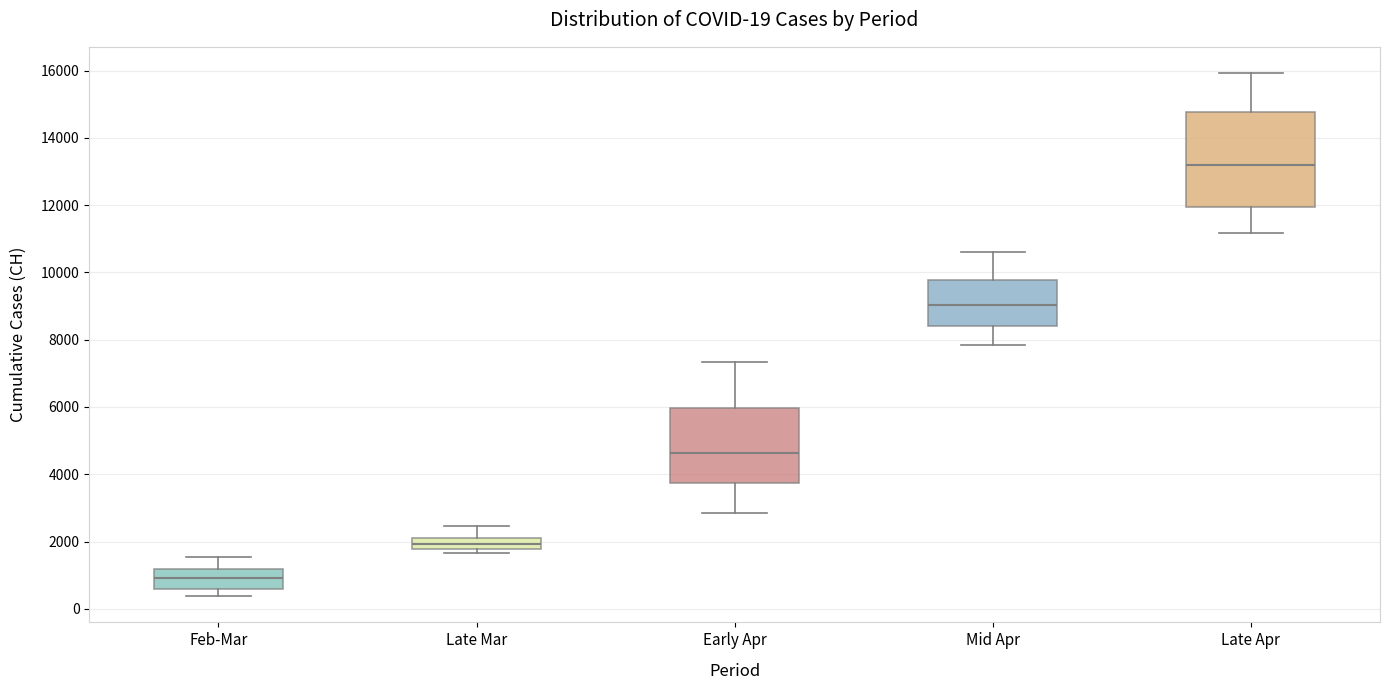

Comparing the boxes themselves (not the whiskers), which one is the tallest?

Late Apr